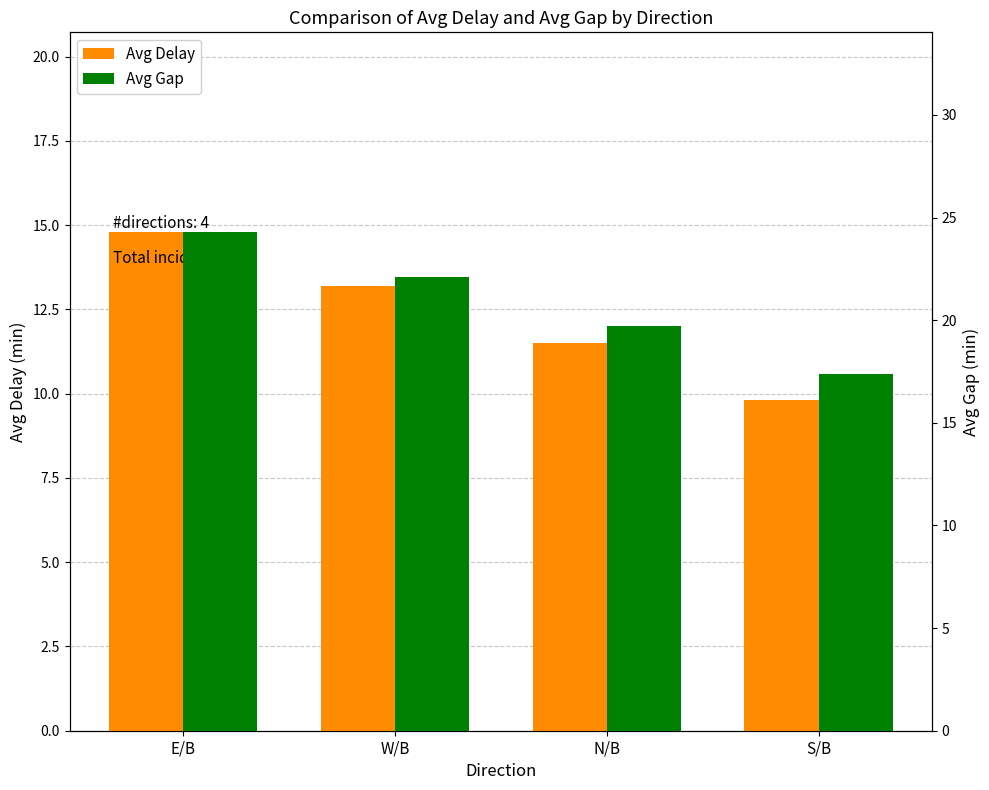

True or false: Avg Delay has a value of 20.7 at E/B.

False